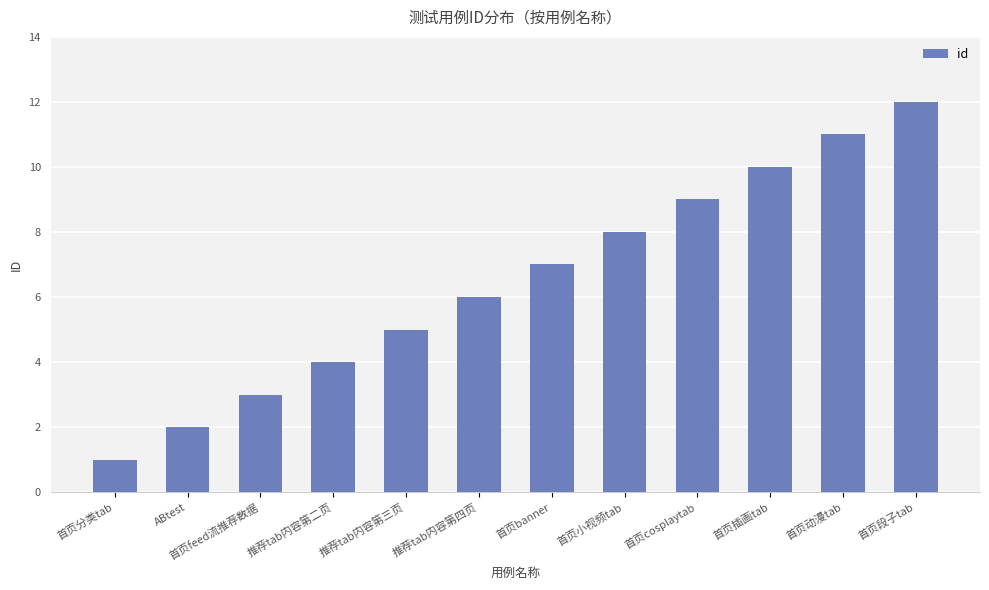

Reading right to left, extract all data points from this chart.

12	11	10	9	8	7	6	5	4	3	2	1